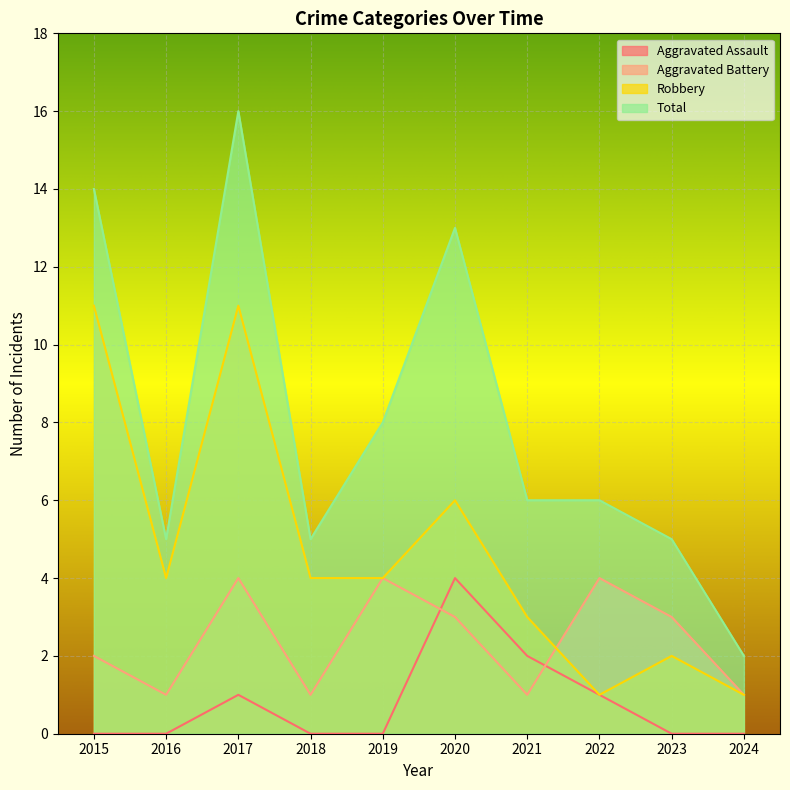

True or false: Aggravated Battery and Total intersect in this chart.

False